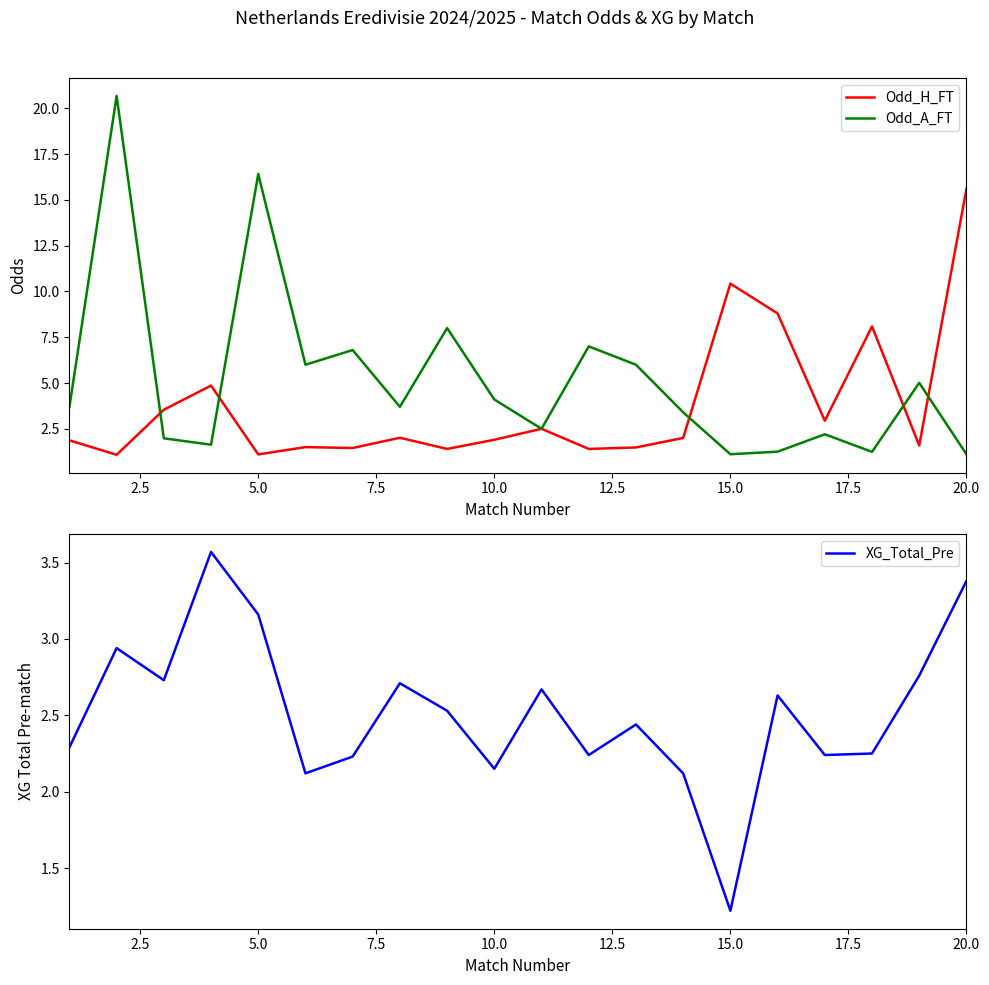

What is the sum of all Odd_A_FT values?

103.8